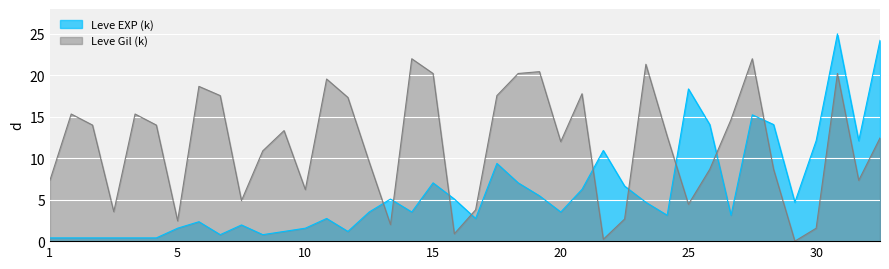

Rank the series by their maximum value, from highest to lowest.

Leve EXP (k), Leve Gil (k)